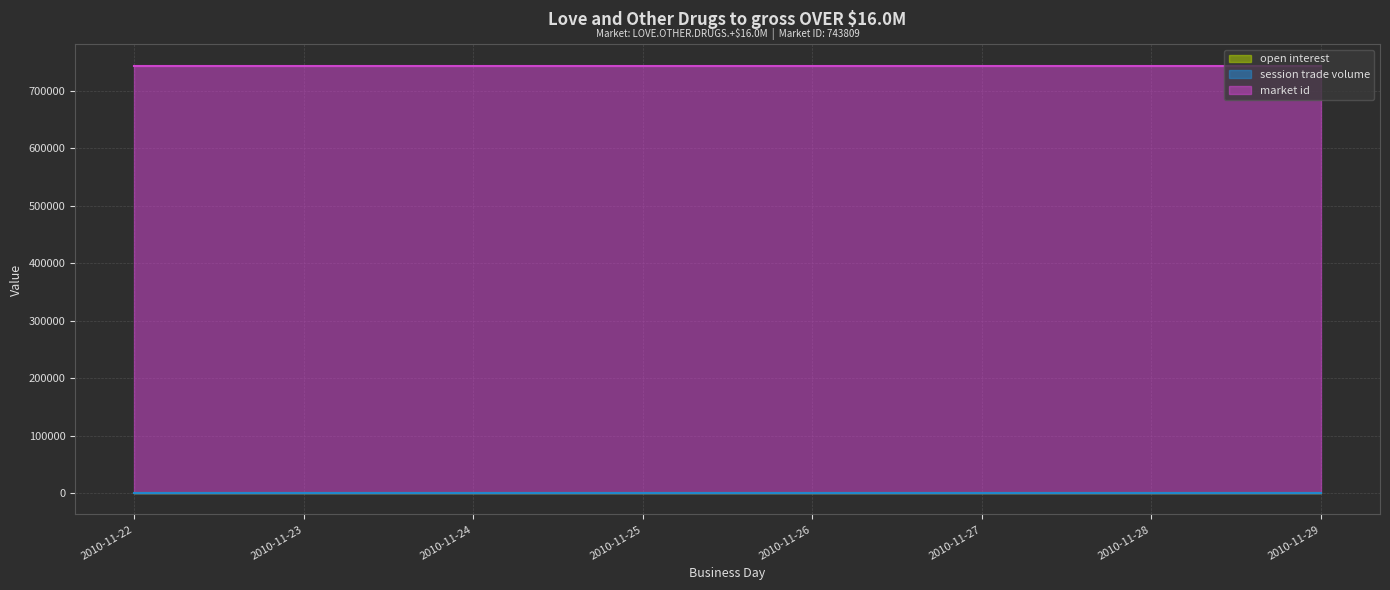

True or false: market id and session trade volume intersect in this chart.

False